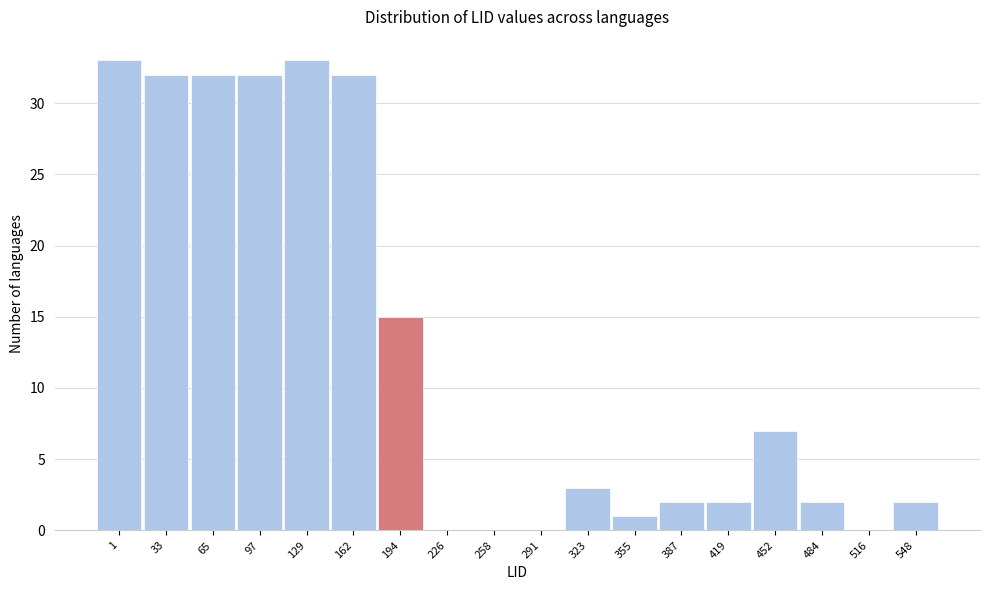

Reading left to right, list all the values displayed in this chart.

1=33	33=32	65=32	97=32	129=33	162=32	194=15	226=0	258=0	291=0	323=3	355=1	387=2	419=2	452=7	484=2	516=0	548=2